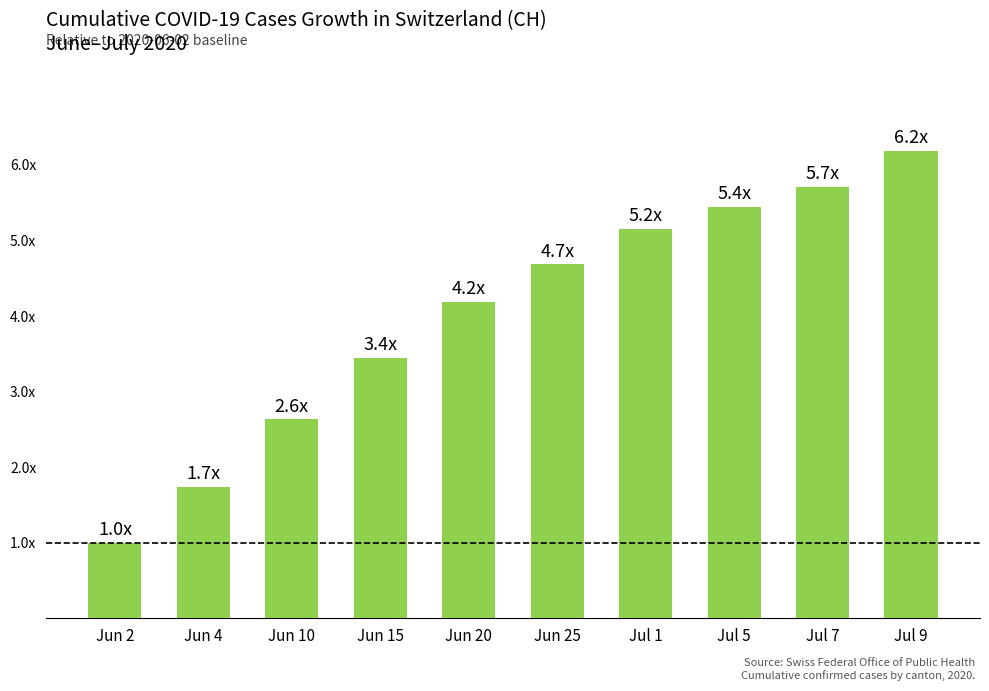

What is the label of the 2nd bar from the left?

Jun 4